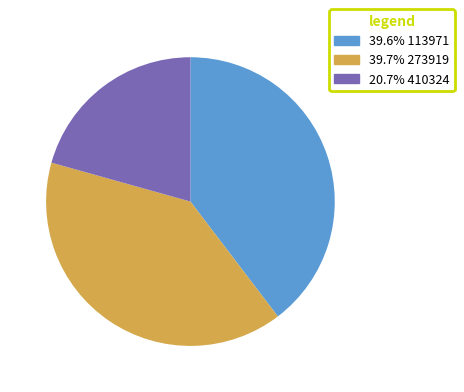

Is there a majority slice in this chart?

No